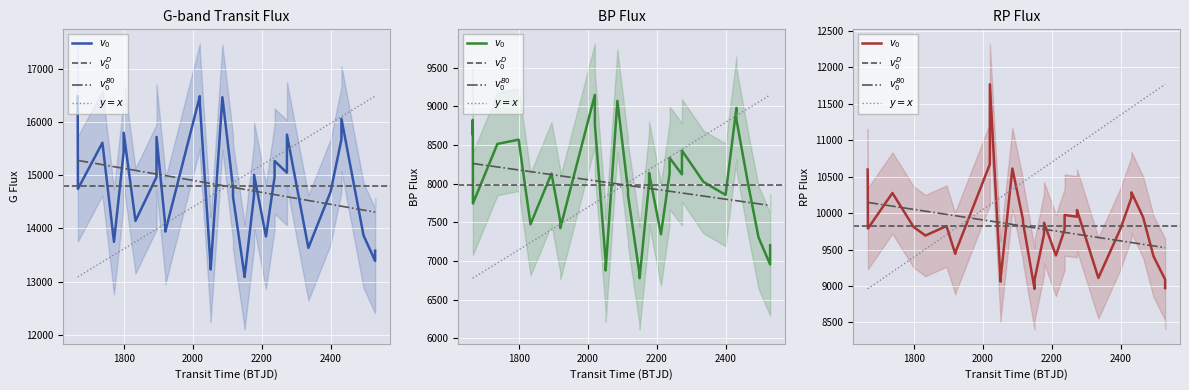

At how many categories does at least one series exceed 13117?

37